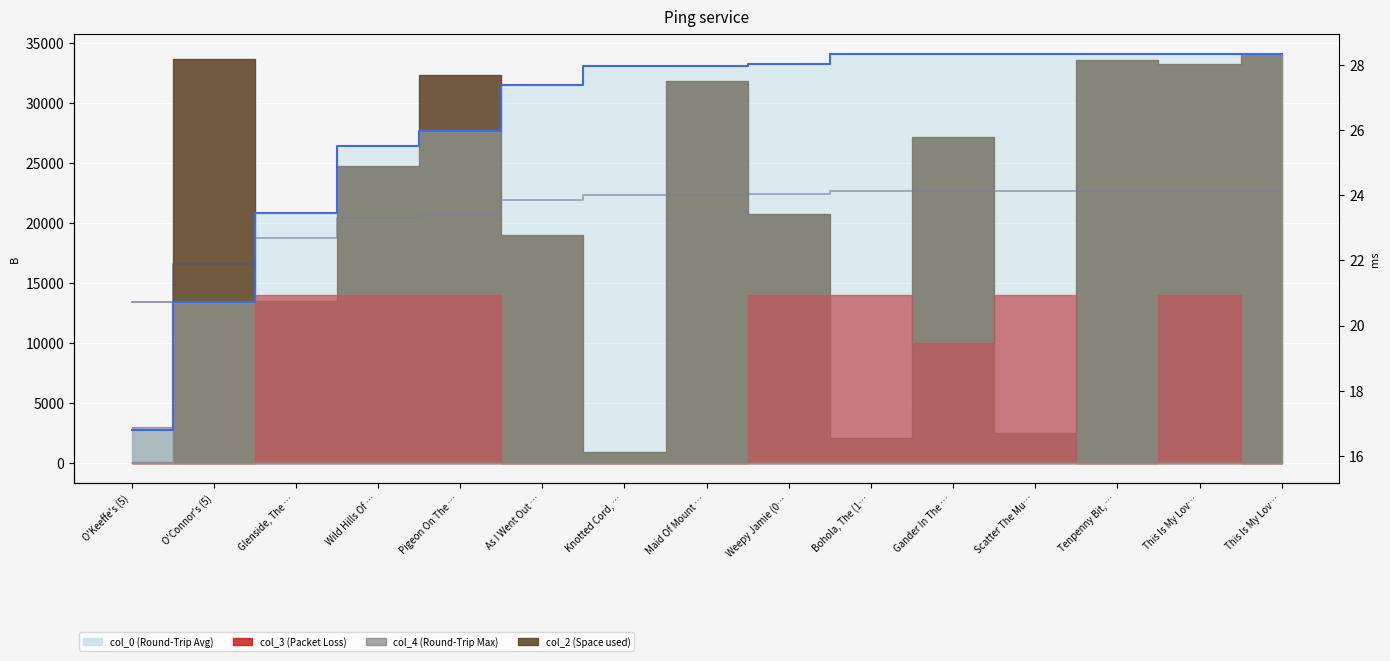

The col_0 line series shows 16.9 at As I Went Out …. True or false?

False